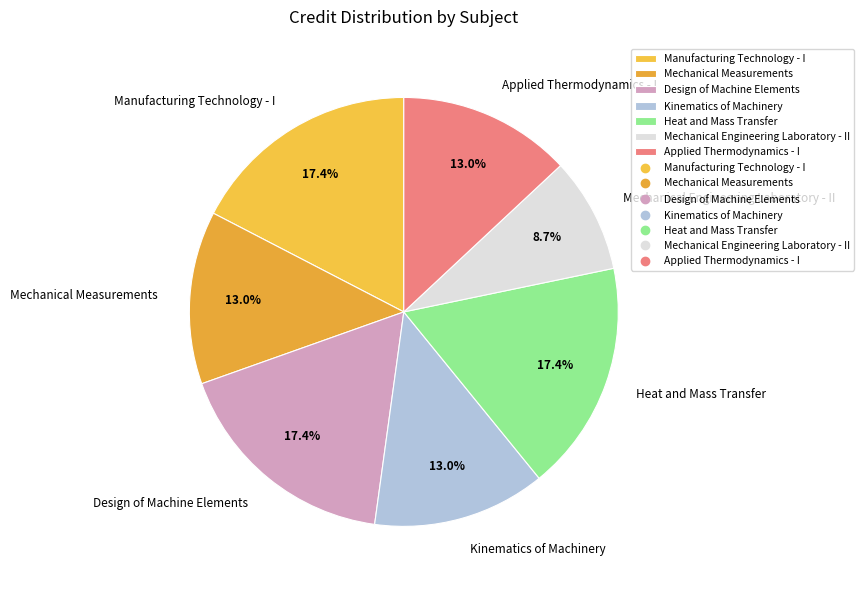

Which has a higher value, Applied Thermodynamics - I or Mechanical Engineering Laboratory - II?

Applied Thermodynamics - I